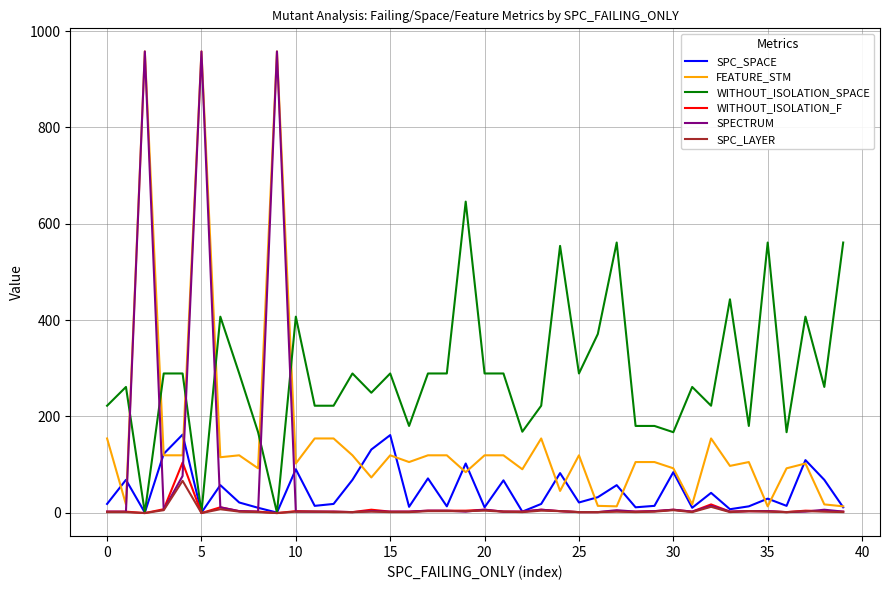

True or false: SPECTRUM and SPC_SPACE cross at least once.

True